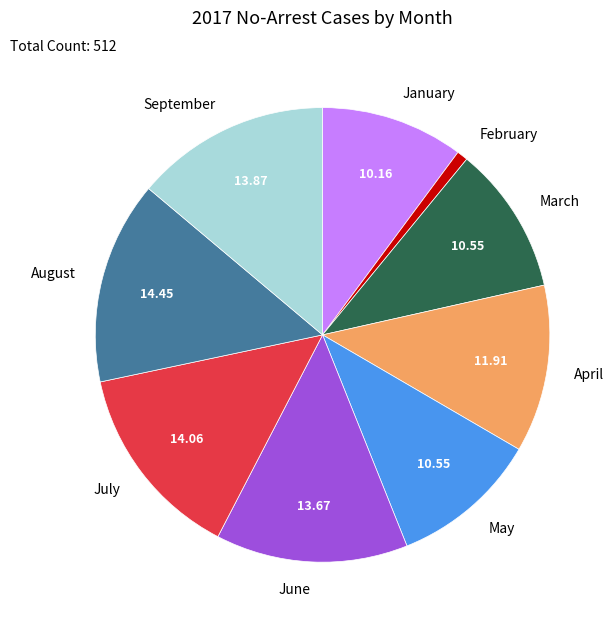

Between August and September, which is larger?

August